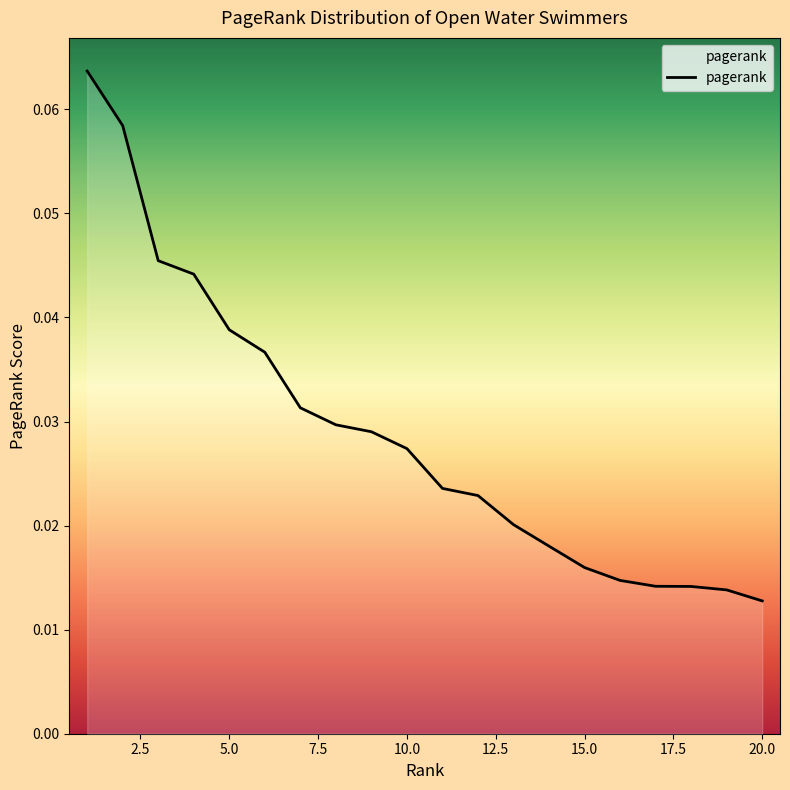

True or false: there are more than 0 points higher than both neighbors.

False